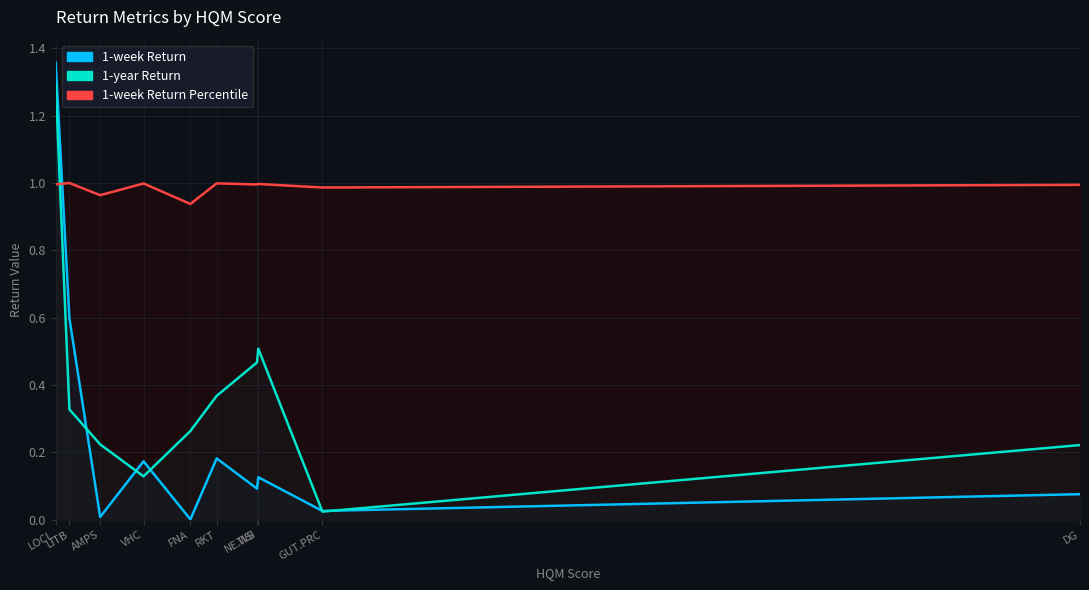

Which label corresponds to the smallest value in the chart?

FNA